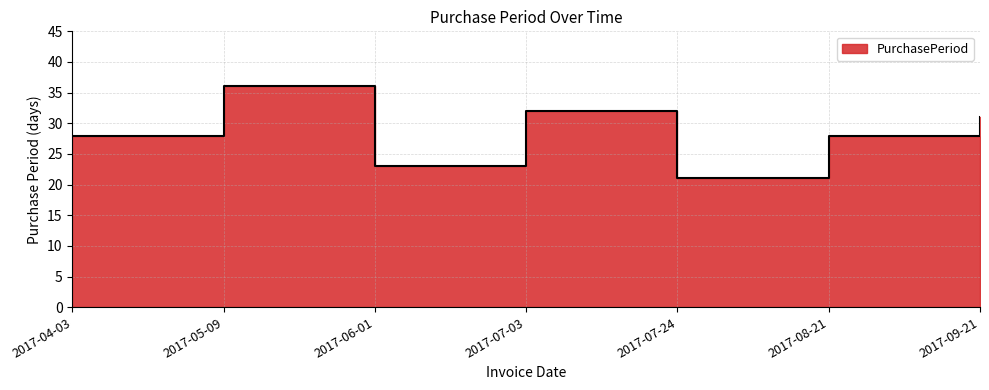

At which category does the data reach its first local peak?

2017-05-09